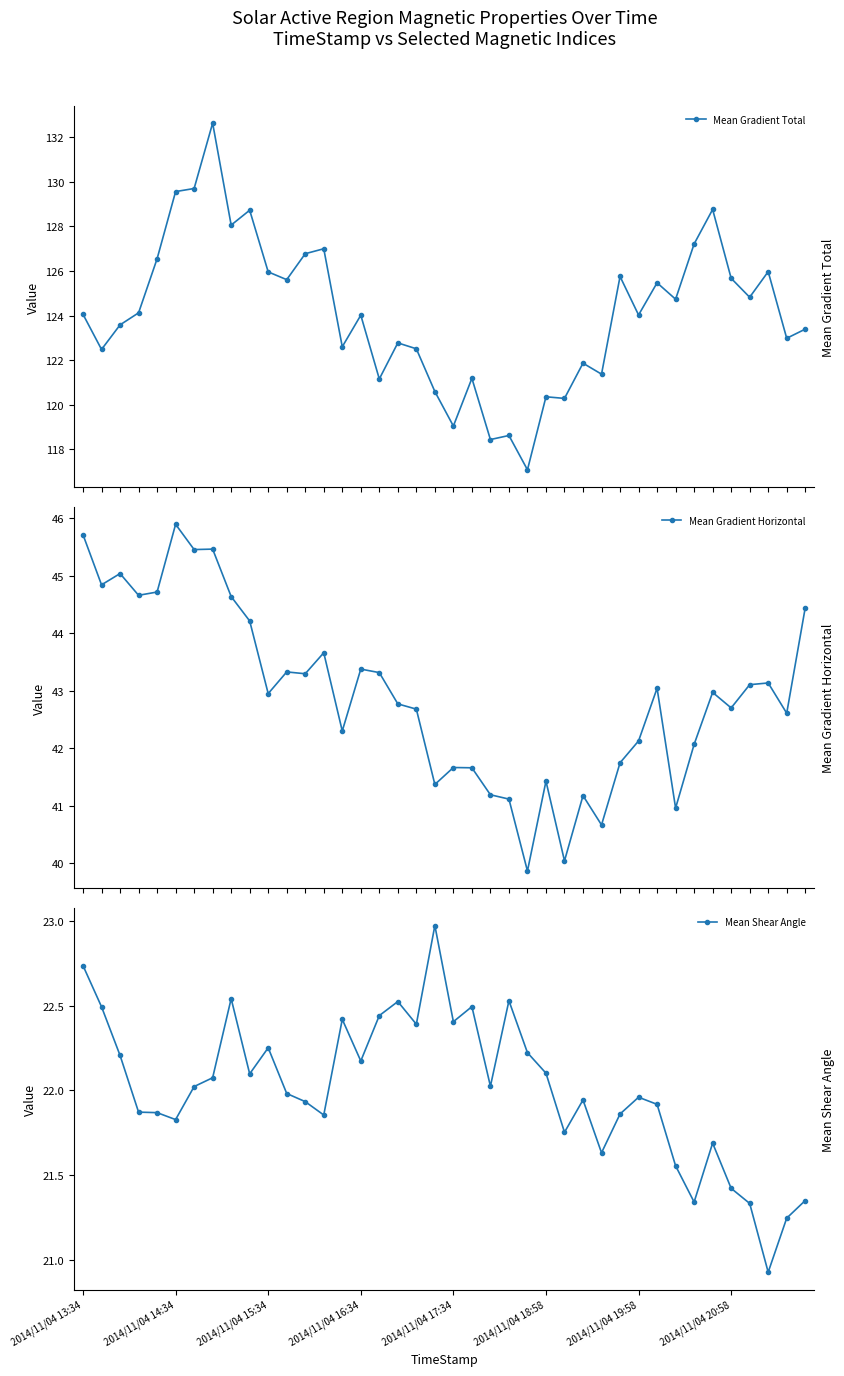

What is the maximum value for Mean Gradient Horizontal?

45.9